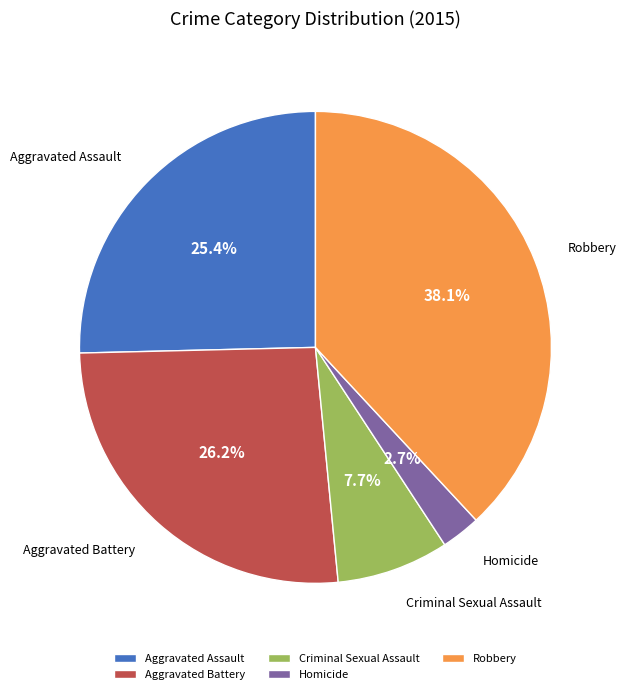

Is there a majority slice in this chart?

No